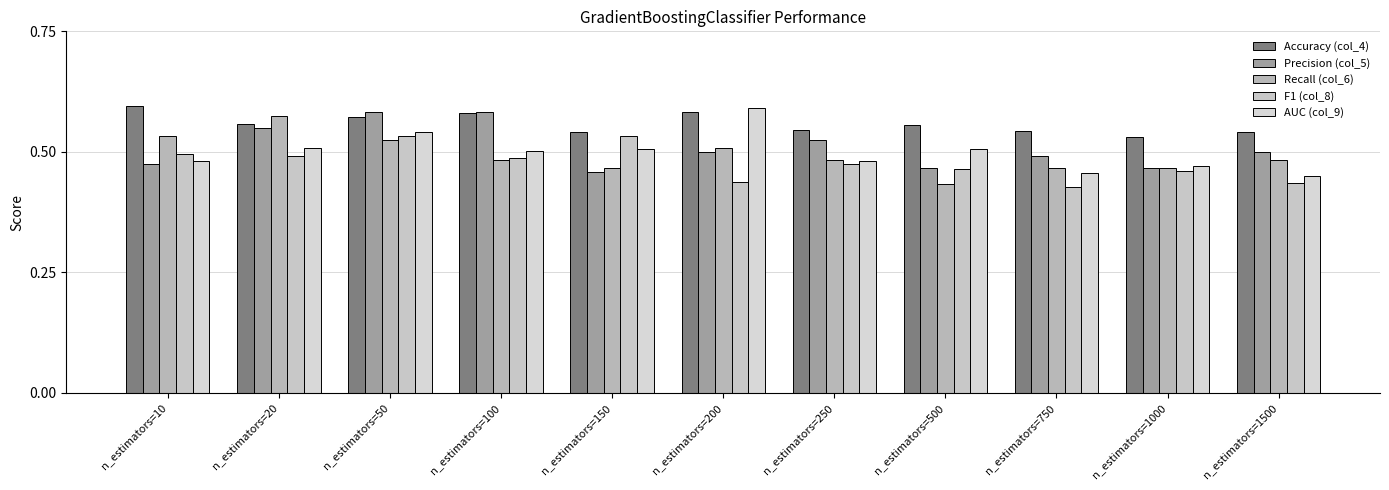

Is it true that Recall (col_6) equals 0.7 at n_estimators=250?

False